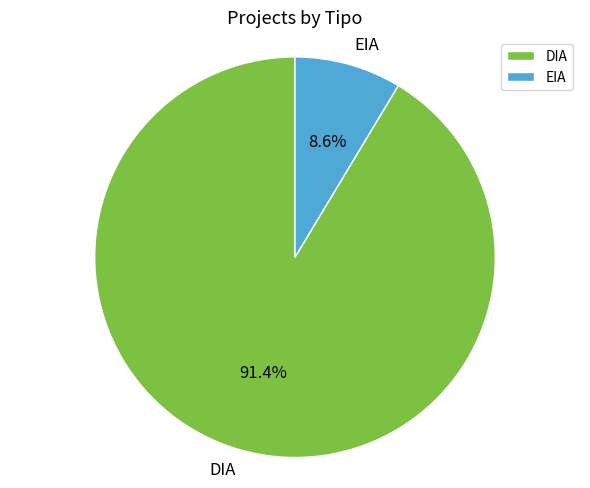

Approximately how many times larger is the value at DIA compared to EIA?

10.6